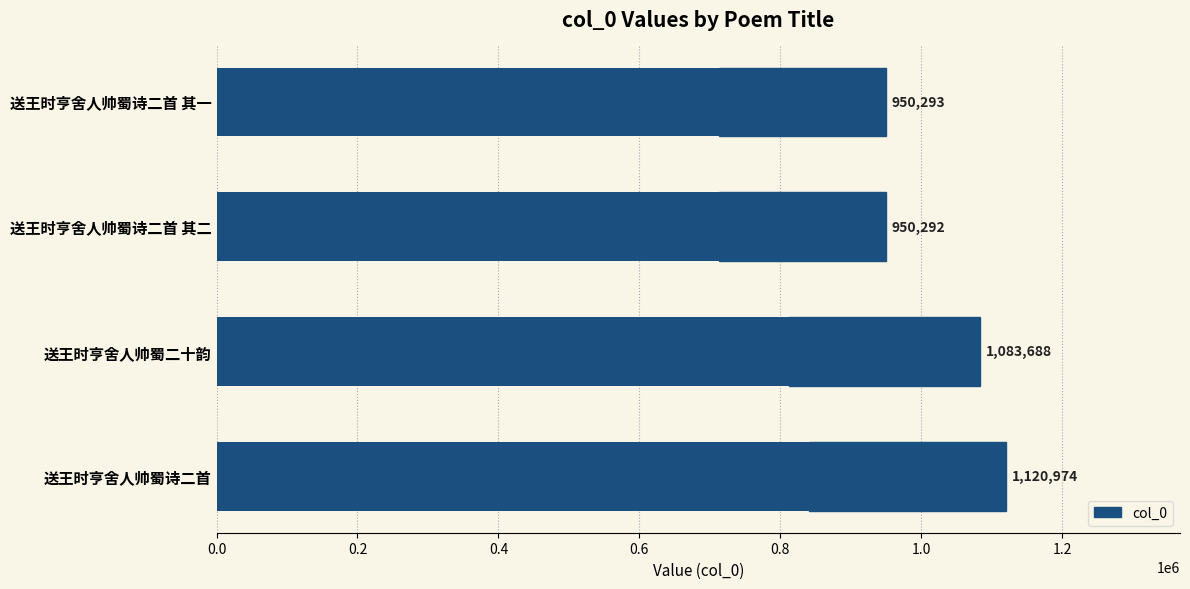

How many bars are there in total?

4